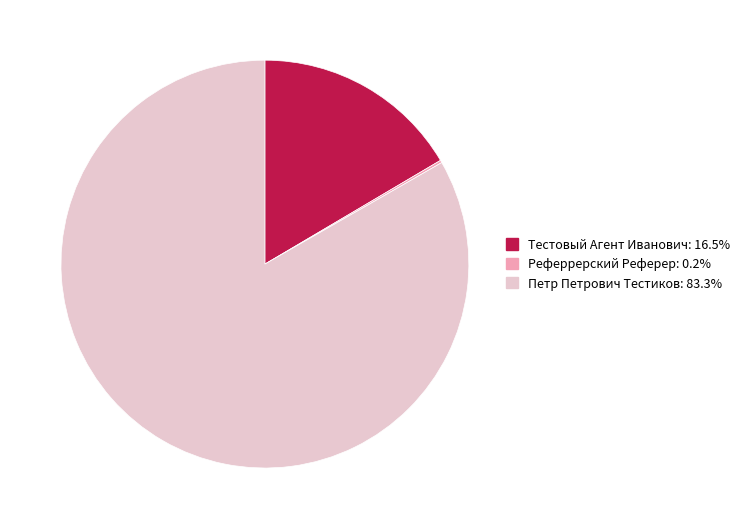

Which category has the biggest portion of the pie?

Петр Петрович Тестиков